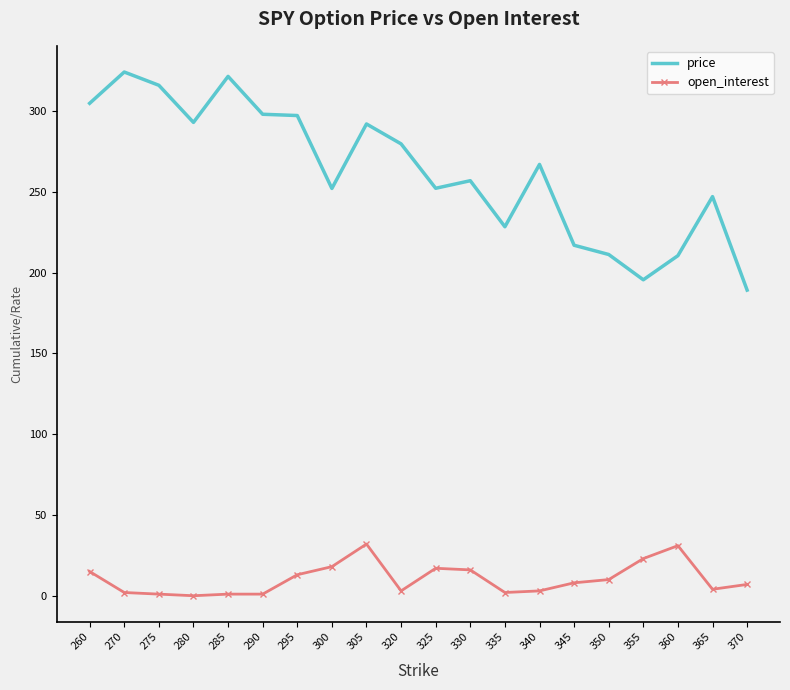

What are all the series names shown in the legend?

price, open_interest